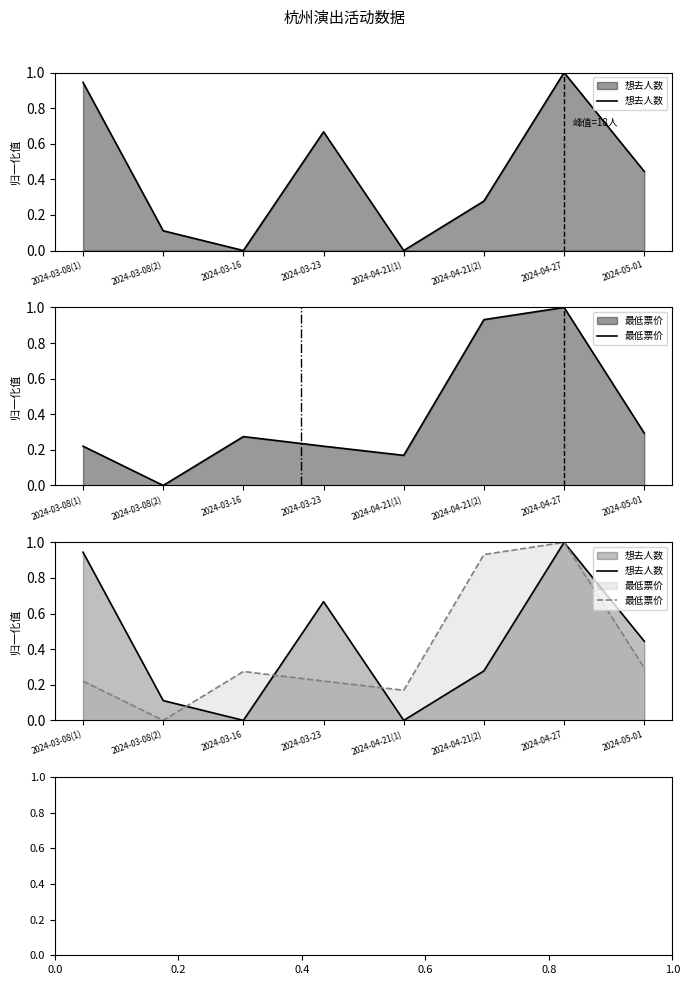

How many lines are shown in the chart?

2